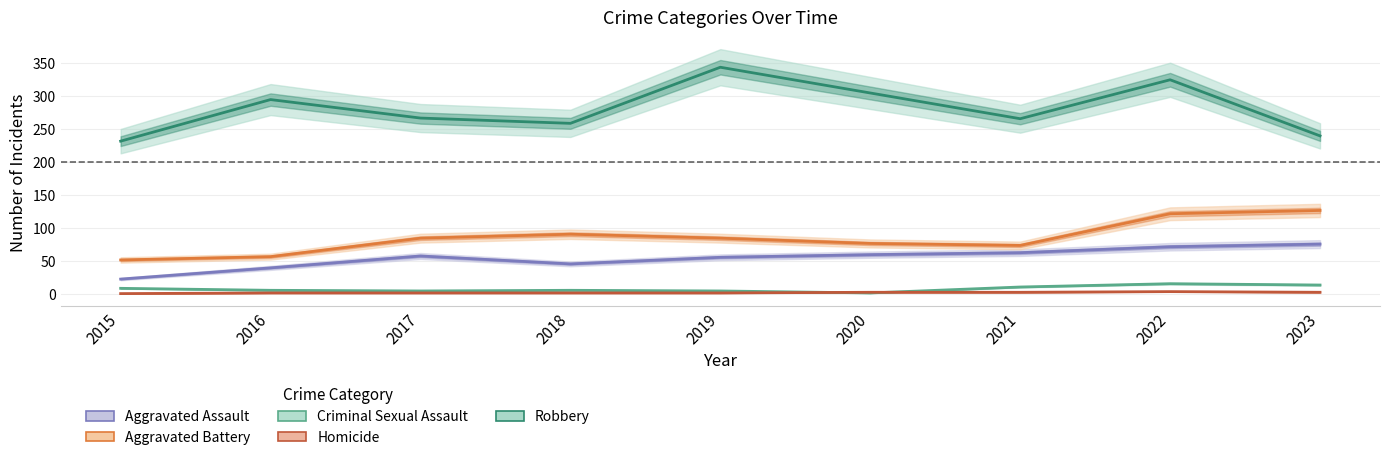

Which category has the lowest value in the Aggravated Assault series?

2015